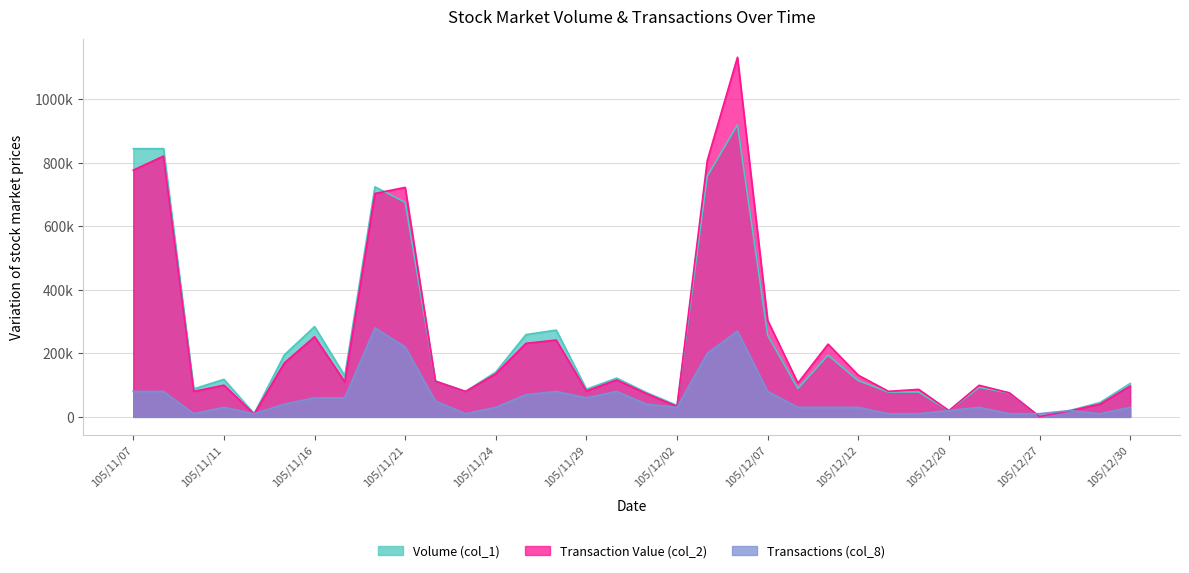

What position from the left is 105/12/16?

27